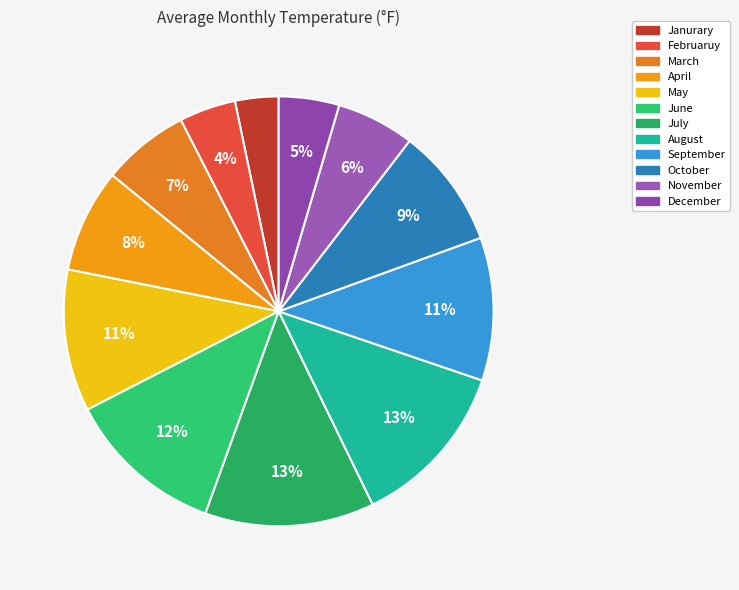

How many segments does this pie chart have?

12